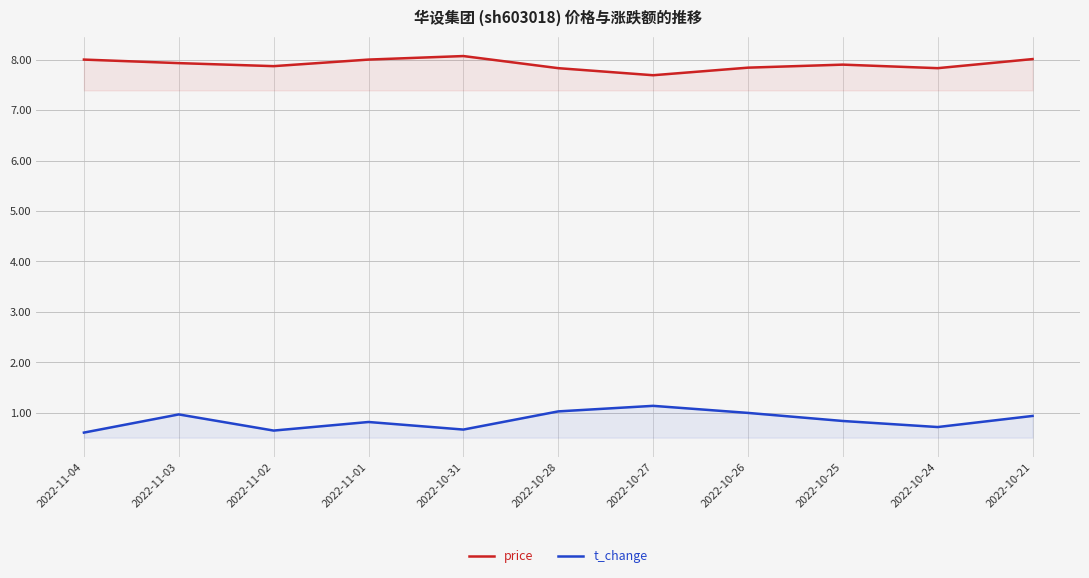

True or false: price and t_change intersect in this chart.

False